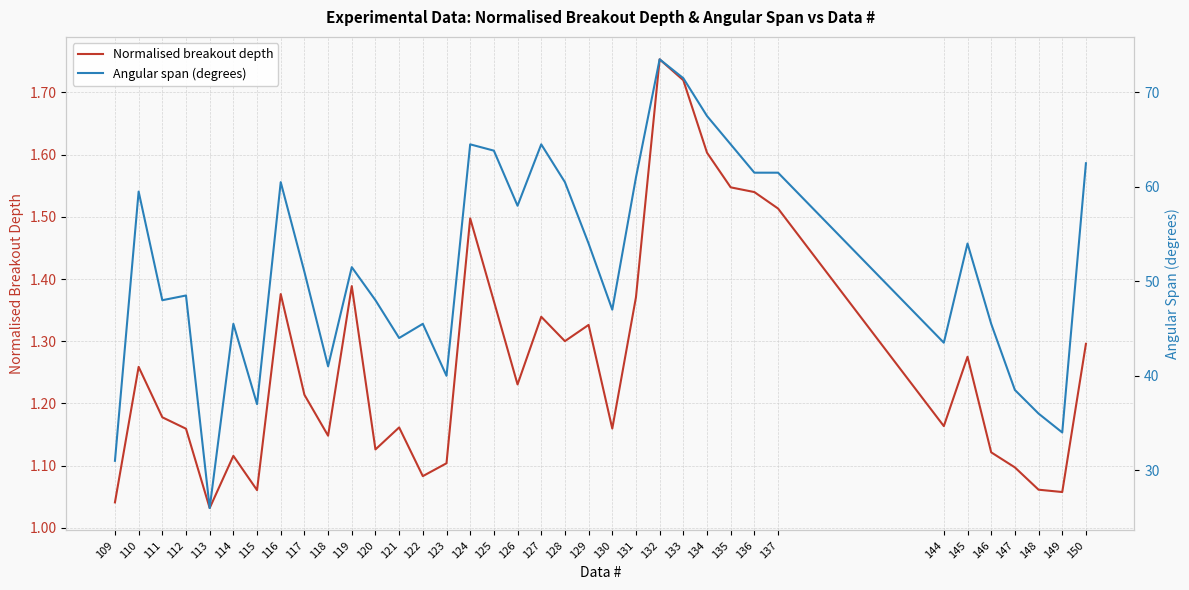

Which series changed the most between 110 and 145?

Angular span (degrees)